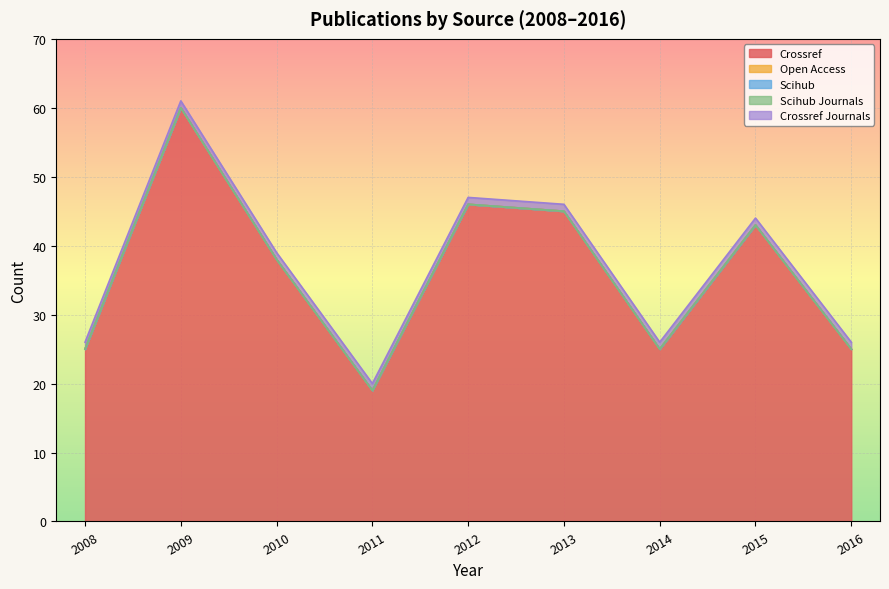

How many lines are shown in the chart?

5